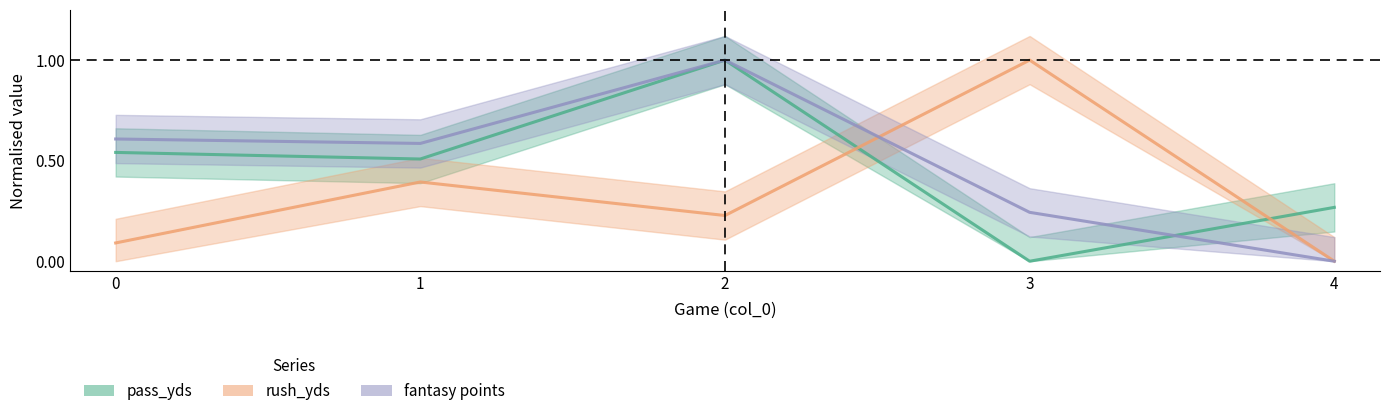

Which series has the largest total across all categories?

fantasy points